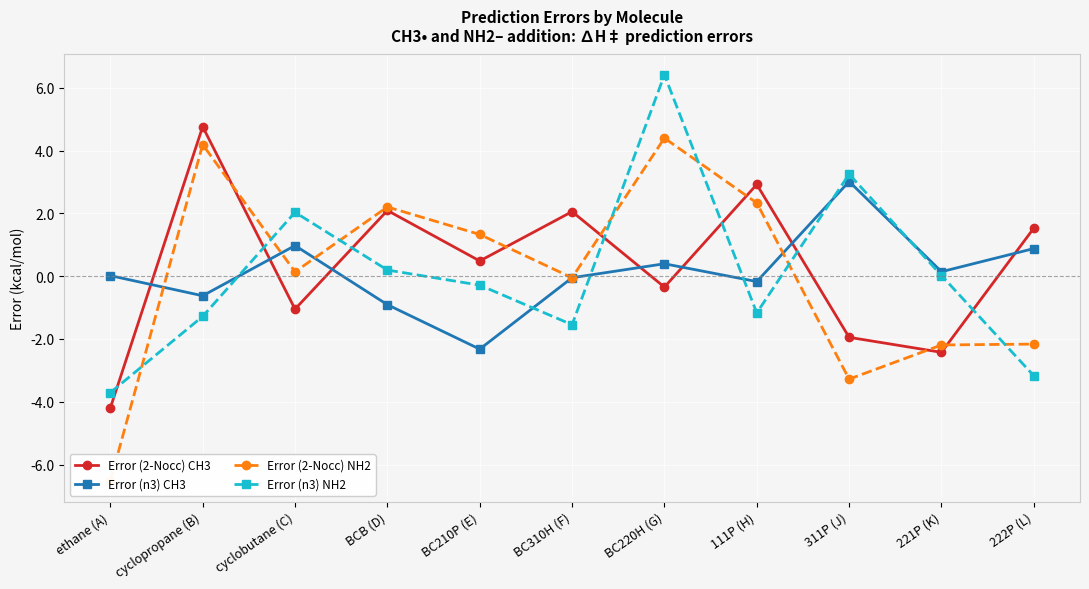

How many interior local peaks does the Error (n3) NH2 series have?

3